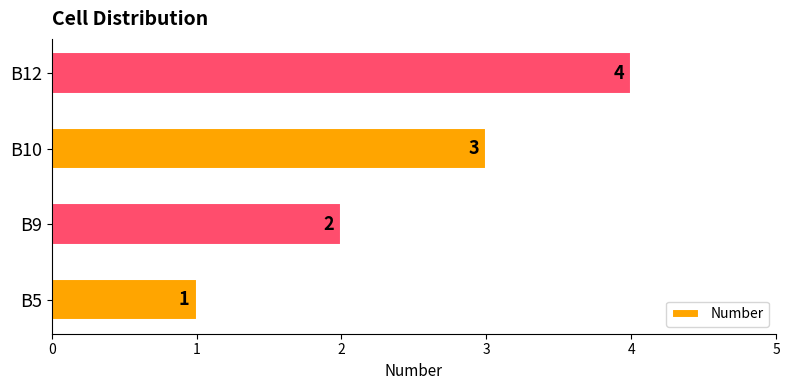

What is the greatest value displayed?

4